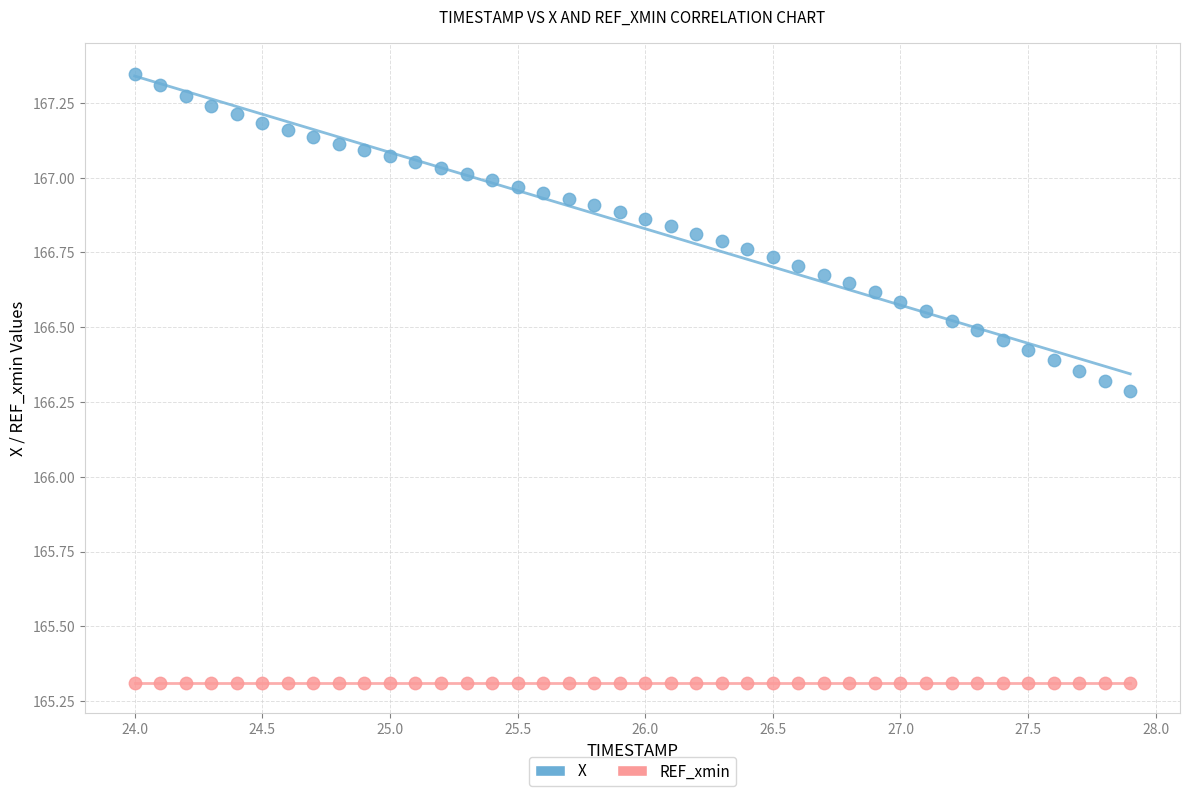

What are all the series names shown in the legend?

X, REF_xmin